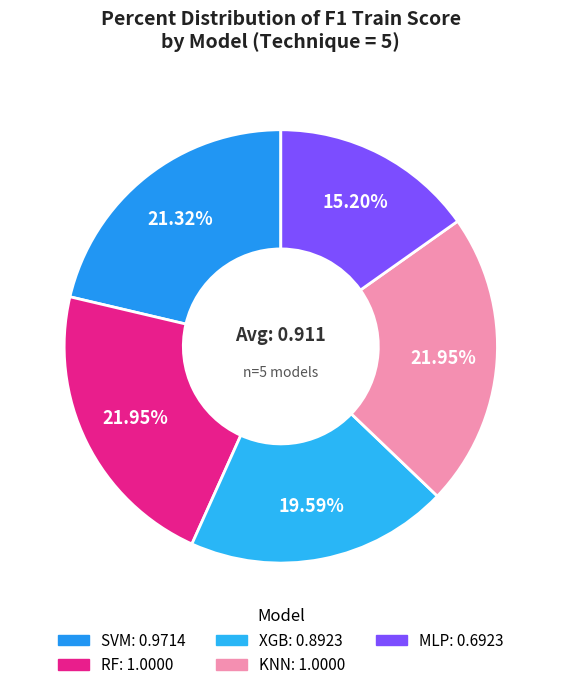

What is the smallest slice in the pie chart?

MLP